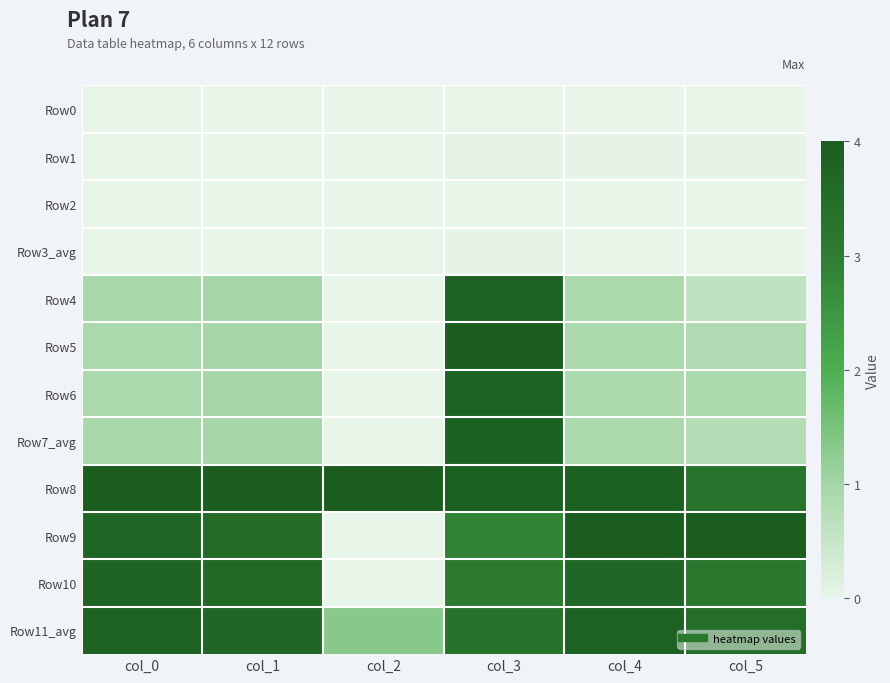

At which category is the sum across all series the highest?

col_3